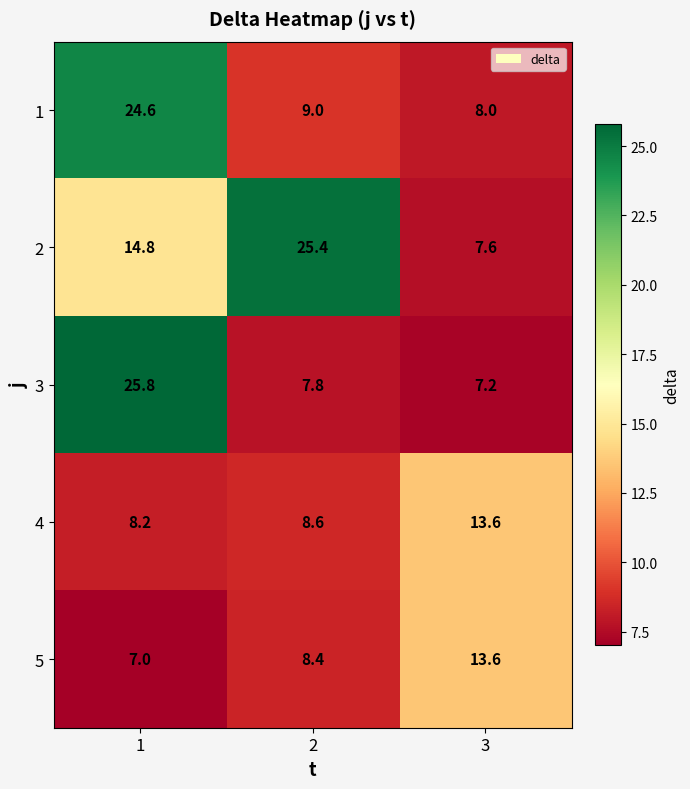

Which series has the widest spread of values?

3